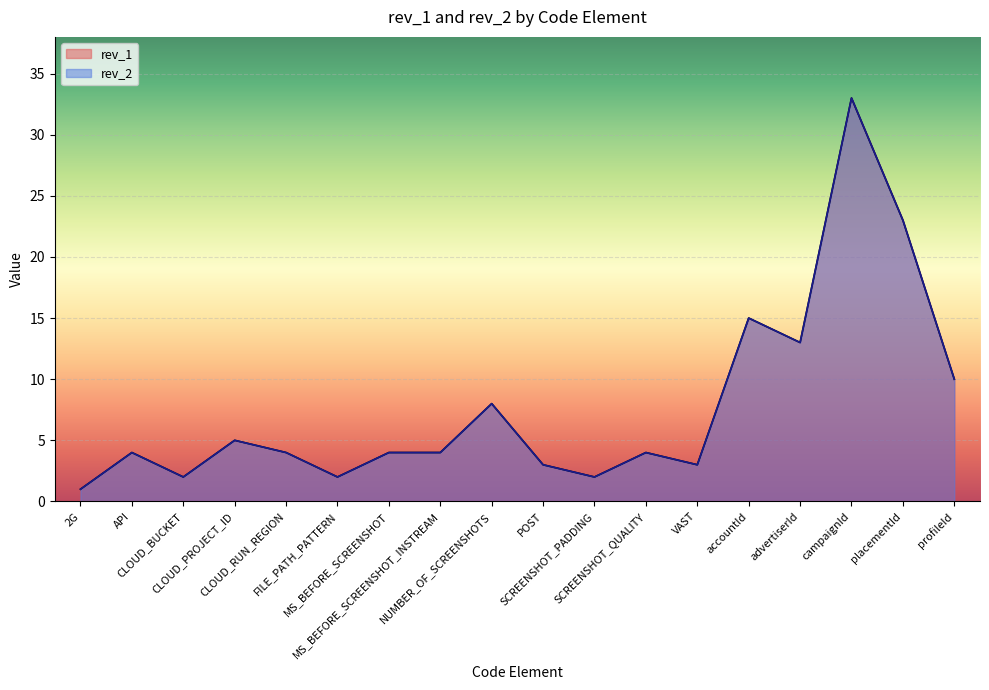

What is the difference between the maximum and second lowest values in the rev_2 series?

31